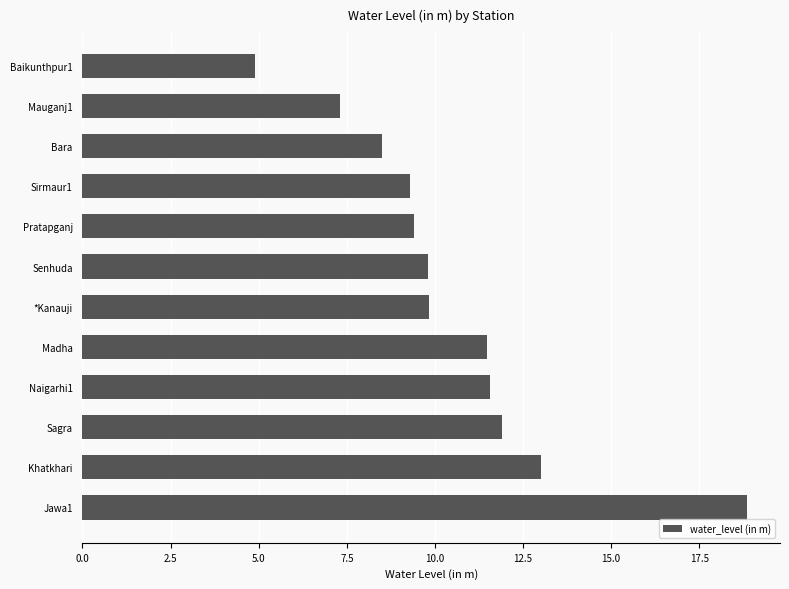

How many data points does each series have?

12